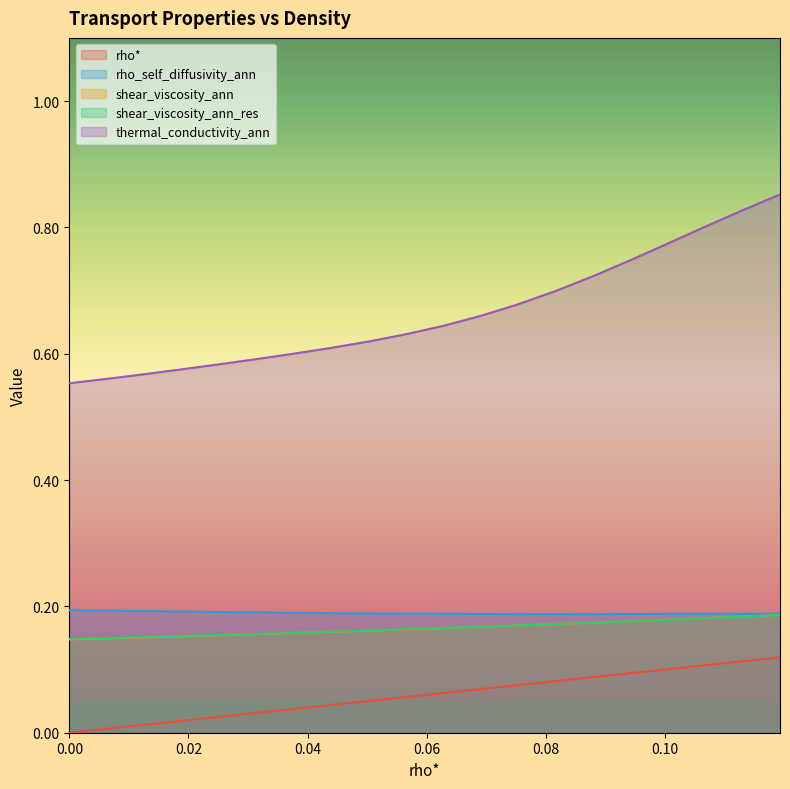

Count the number of categories in the chart.

20